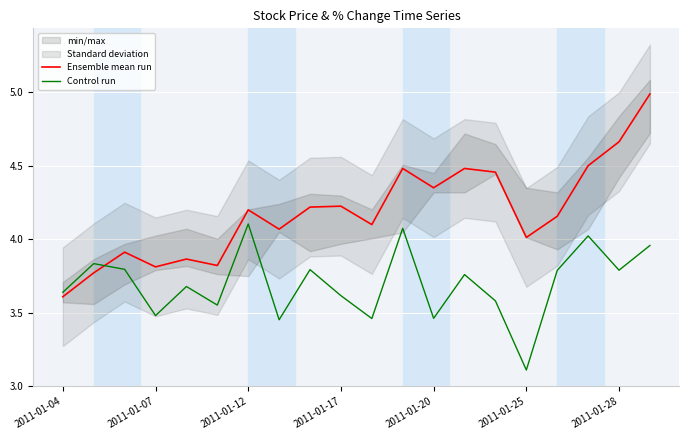

Which series has the widest spread of values?

Ensemble mean run